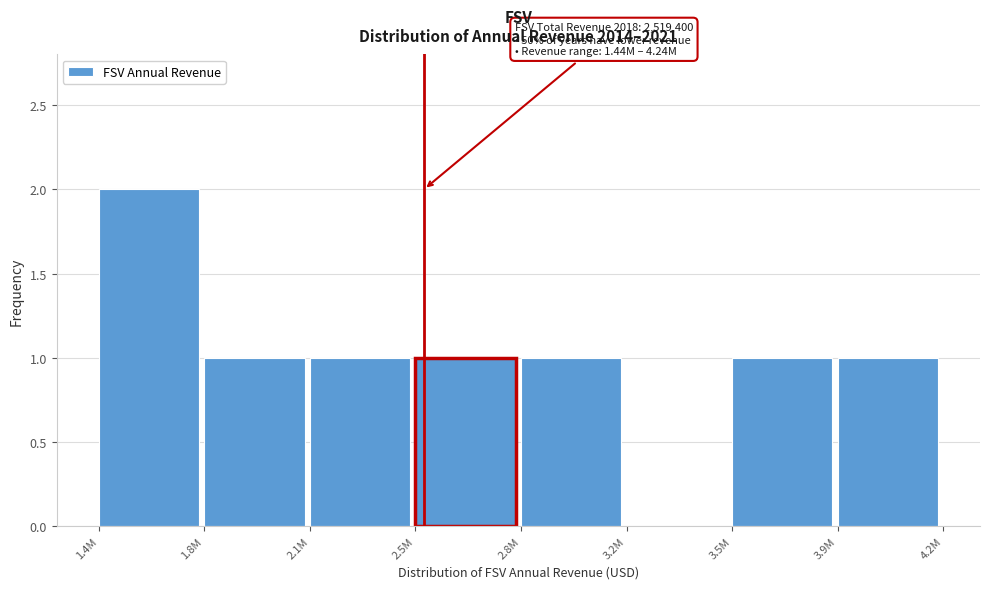

Reading left to right, transcribe all the data shown in this chart.

1.4M=2	1.8M=1	2.1M=1	2.5M=1	2.8M=1	3.2M=0	3.5M=1	3.9M=1